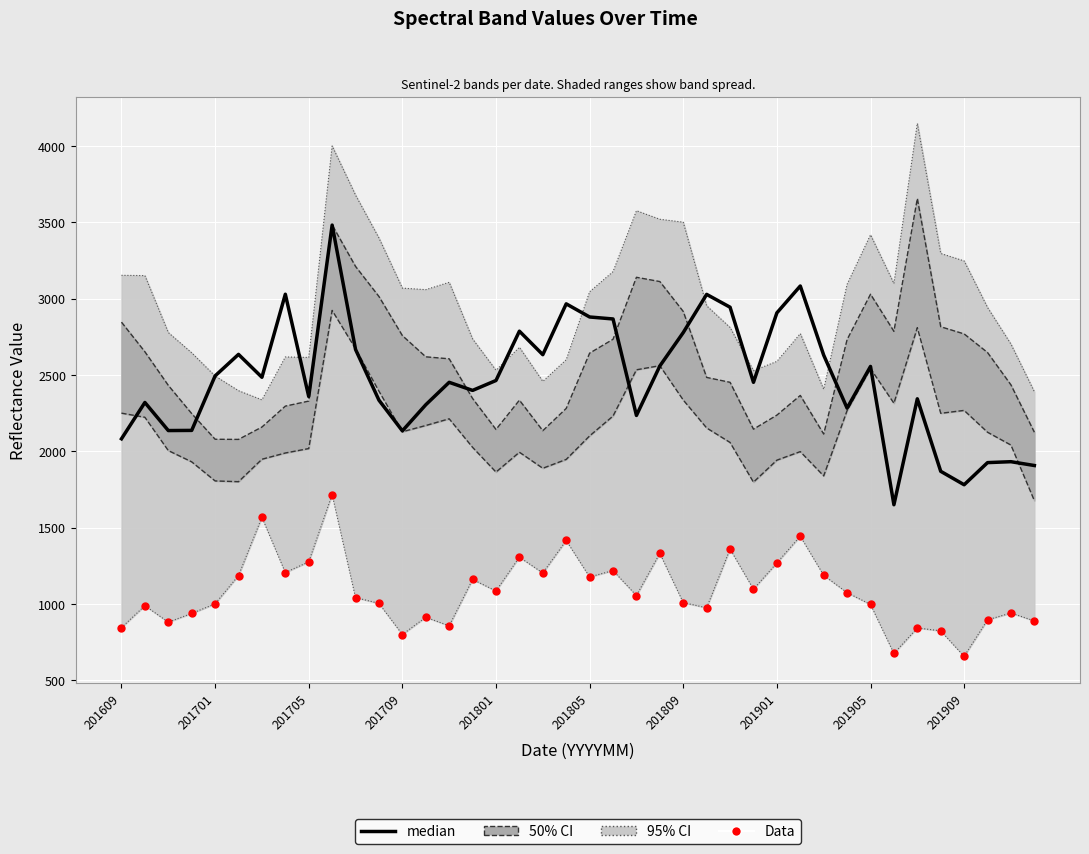

What is the total value across all series at 13?

3220